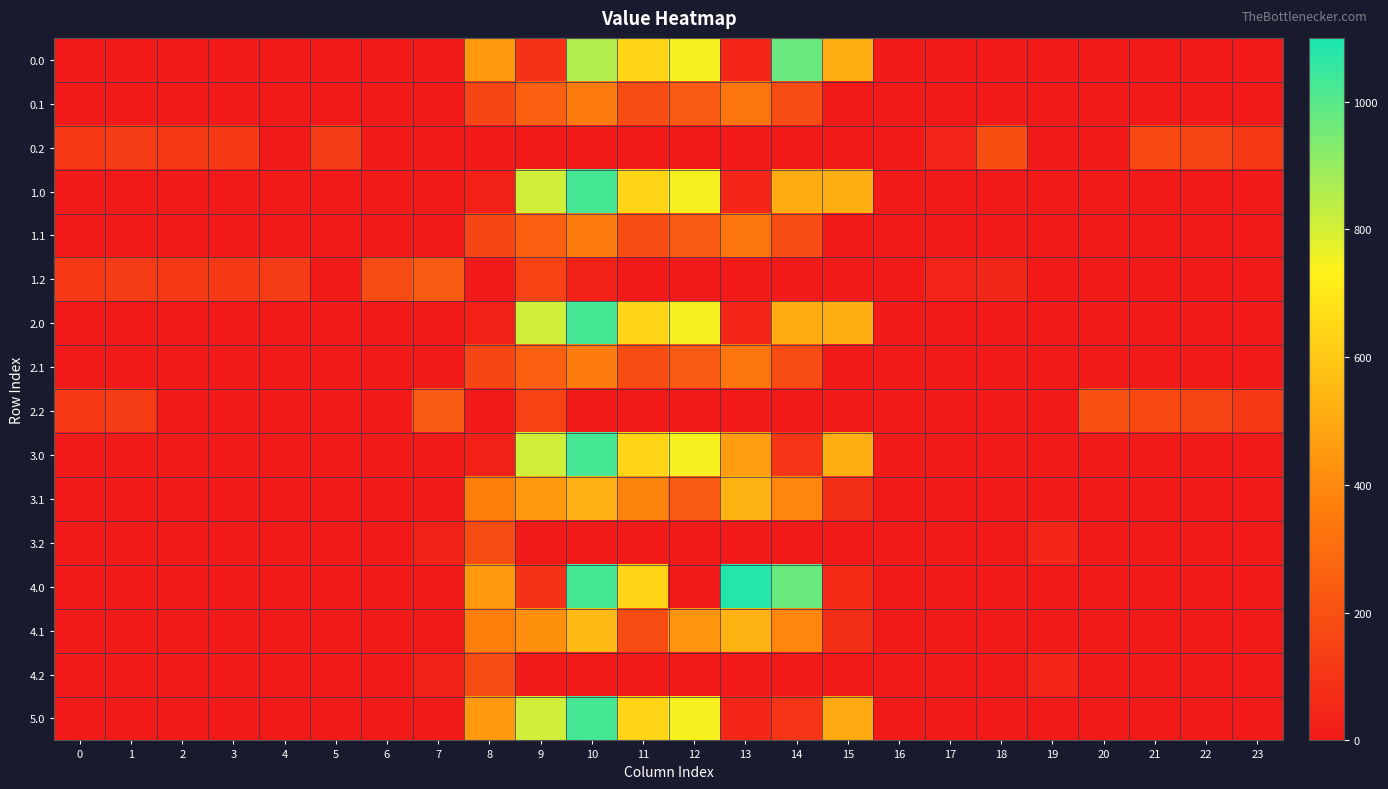

Reading left to right, extract all data points from this chart.

0.0: 0=0.0	1=0.0	2=0.0	3=0.0	4=0.0	5=0.0	6=0.0	7=0.0	8=455.3	9=90.0	10=856.2	11=640.2	12=745.7	13=49.0	14=972.0	15=519.4	16=0.0	17=0.0	18=0.0	19=0.0	20=0.0	21=0.0	22=0.0	23=0.0
0.1: 0=0.0	1=0.0	2=0.0	3=0.0	4=0.0	5=0.0	6=0.0	7=0.0	8=161.0	9=252.2	10=356.3	11=182.9	12=233.1	13=331.5	14=186.0	15=0.0	16=0.0	17=0.0	18=0.0	19=0.0	20=0.0	21=0.0	22=0.0	23=0.0
0.2: 0=112.9	1=127.3	2=114.5	3=119.0	4=0.0	5=124.6	6=0.0	7=0.0	8=0.0	9=0.0	10=0.0	11=0.0	12=0.0	13=0.0	14=0.0	15=0.0	16=0.0	17=43.2	18=191.3	19=0.0	20=0.0	21=173.6	22=152.6	23=112.5
1.0: 0=0.0	1=0.0	2=0.0	3=0.0	4=0.0	5=0.0	6=0.0	7=0.0	8=25.0	9=806.9	10=1027.8	11=640.2	12=745.7	13=49.0	14=513.8	15=519.4	16=0.0	17=0.0	18=0.0	19=0.0	20=0.0	21=0.0	22=0.0	23=0.0
1.1: 0=0.0	1=0.0	2=0.0	3=0.0	4=0.0	5=0.0	6=0.0	7=0.0	8=161.0	9=252.2	10=356.3	11=182.9	12=233.1	13=331.5	14=186.0	15=0.0	16=0.0	17=0.0	18=0.0	19=0.0	20=0.0	21=0.0	22=0.0	23=0.0
1.2: 0=112.9	1=127.3	2=114.5	3=119.0	4=125.6	5=0.0	6=174.1	7=232.9	8=0.0	9=148.3	10=23.6	11=0.0	12=0.0	13=0.0	14=0.0	15=0.0	16=0.0	17=43.2	18=50.1	19=0.0	20=0.0	21=0.0	22=0.0	23=0.0
2.0: 0=0.0	1=0.0	2=0.0	3=0.0	4=0.0	5=0.0	6=0.0	7=0.0	8=25.0	9=806.9	10=1027.8	11=640.2	12=745.7	13=49.0	14=513.8	15=519.4	16=0.0	17=0.0	18=0.0	19=0.0	20=0.0	21=0.0	22=0.0	23=0.0
2.1: 0=0.0	1=0.0	2=0.0	3=0.0	4=0.0	5=0.0	6=0.0	7=0.0	8=161.0	9=252.2	10=356.3	11=182.9	12=233.1	13=331.5	14=186.0	15=0.0	16=0.0	17=0.0	18=0.0	19=0.0	20=0.0	21=0.0	22=0.0	23=0.0
2.2: 0=112.9	1=127.3	2=0.0	3=0.0	4=0.0	5=10.5	6=0.0	7=232.9	8=0.0	9=148.3	10=0.0	11=0.0	12=0.0	13=0.0	14=0.0	15=0.0	16=0.0	17=0.0	18=0.0	19=0.0	20=200.8	21=173.6	22=152.6	23=112.5
3.0: 0=0.0	1=0.0	2=0.0	3=0.0	4=0.0	5=0.0	6=0.0	7=0.0	8=25.0	9=806.9	10=1027.8	11=640.2	12=745.7	13=461.3	14=101.5	15=519.4	16=0.0	17=0.0	18=0.0	19=0.0	20=0.0	21=0.0	22=0.0	23=0.0
3.1: 0=0.0	1=0.0	2=0.0	3=0.0	4=0.0	5=0.0	6=0.0	7=0.0	8=361.0	9=452.2	10=524.1	11=382.9	12=233.1	13=531.5	14=386.0	15=75.2	16=0.0	17=0.0	18=0.0	19=0.0	20=0.0	21=0.0	22=0.0	23=0.0
3.2: 0=0.0	1=0.0	2=0.0	3=0.0	4=0.0	5=0.0	6=0.0	7=32.9	8=187.2	9=0.0	10=0.0	11=0.0	12=0.0	13=0.0	14=0.0	15=0.0	16=0.0	17=0.0	18=0.0	19=49.1	20=0.8	21=0.0	22=0.0	23=0.0
4.0: 0=0.0	1=0.0	2=0.0	3=0.0	4=0.0	5=0.0	6=0.0	7=0.0	8=455.3	9=90.0	10=1027.8	11=640.2	12=0.0	13=1081.9	14=972.0	15=60.5	16=0.0	17=0.0	18=0.0	19=0.0	20=0.0	21=0.0	22=0.0	23=0.0
4.1: 0=0.0	1=0.0	2=0.0	3=0.0	4=0.0	5=0.0	6=0.0	7=0.0	8=361.0	9=420.0	10=556.3	11=182.9	12=433.1	13=531.5	14=386.0	15=75.2	16=0.0	17=0.0	18=0.0	19=0.0	20=0.0	21=0.0	22=0.0	23=0.0
4.2: 0=0.0	1=0.0	2=0.0	3=0.0	4=0.0	5=0.0	6=0.0	7=32.9	8=187.2	9=0.0	10=0.0	11=0.0	12=0.0	13=0.0	14=0.0	15=0.0	16=0.0	17=0.0	18=0.0	19=49.1	20=0.8	21=0.0	22=0.0	23=0.0
5.0: 0=0.0	1=0.0	2=0.0	3=0.0	4=0.0	5=0.0	6=0.0	7=0.0	8=455.3	9=806.9	10=1027.8	11=640.2	12=745.7	13=49.0	14=101.5	15=501.5	16=0.0	17=0.0	18=0.0	19=0.0	20=0.0	21=0.0	22=0.0	23=0.0